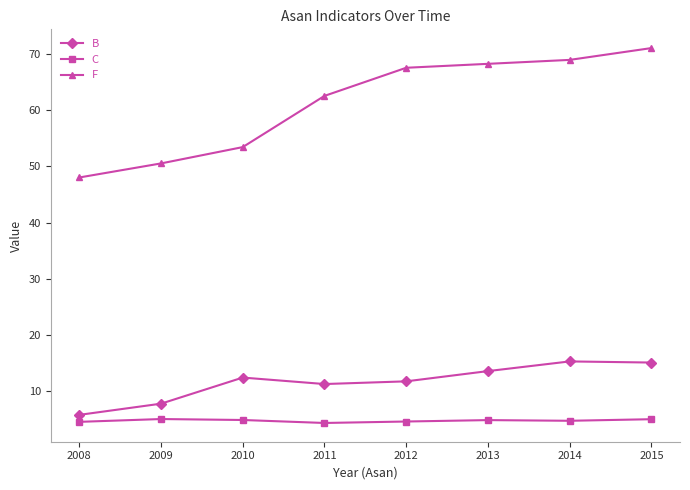

True or false: F and C cross at least once.

False